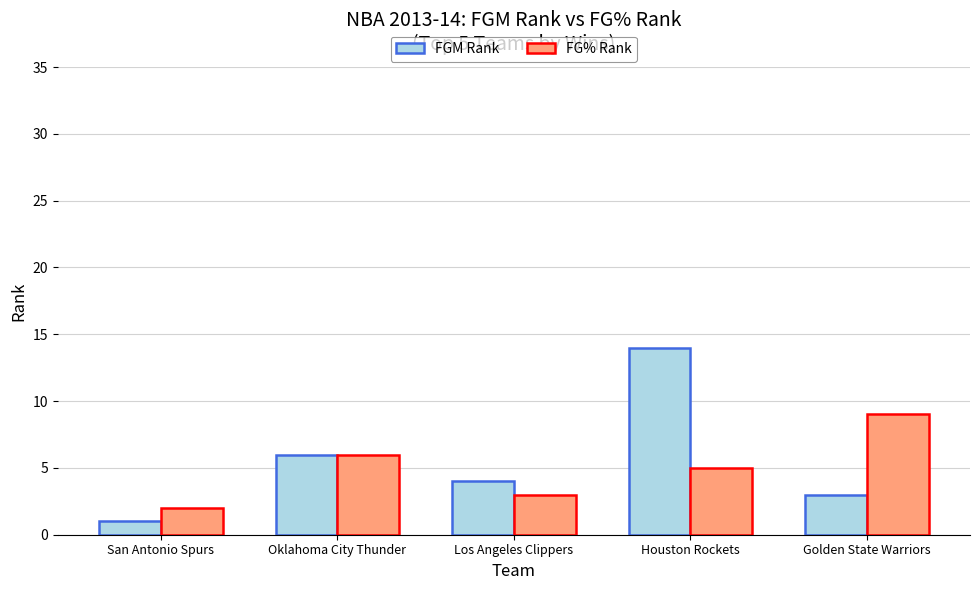

What is the approximate value of FG% Rank at San Antonio Spurs?

2